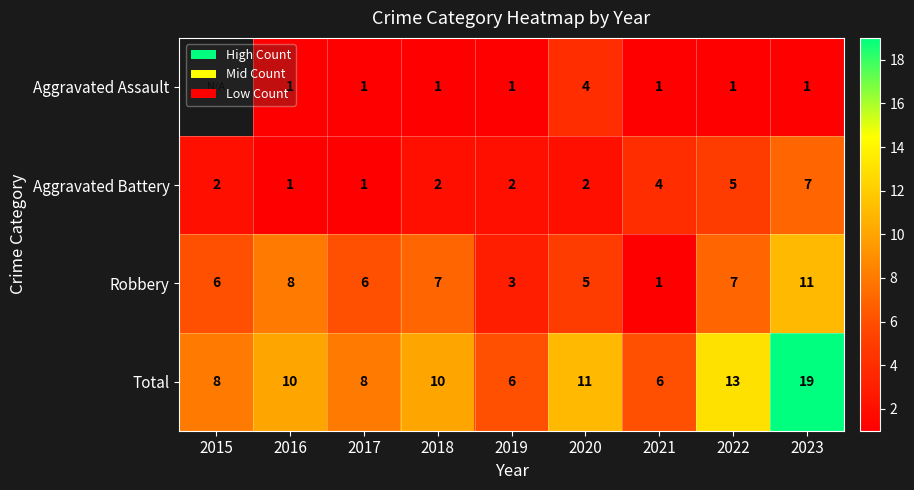

What is the total value across all series at 2023?

38.0